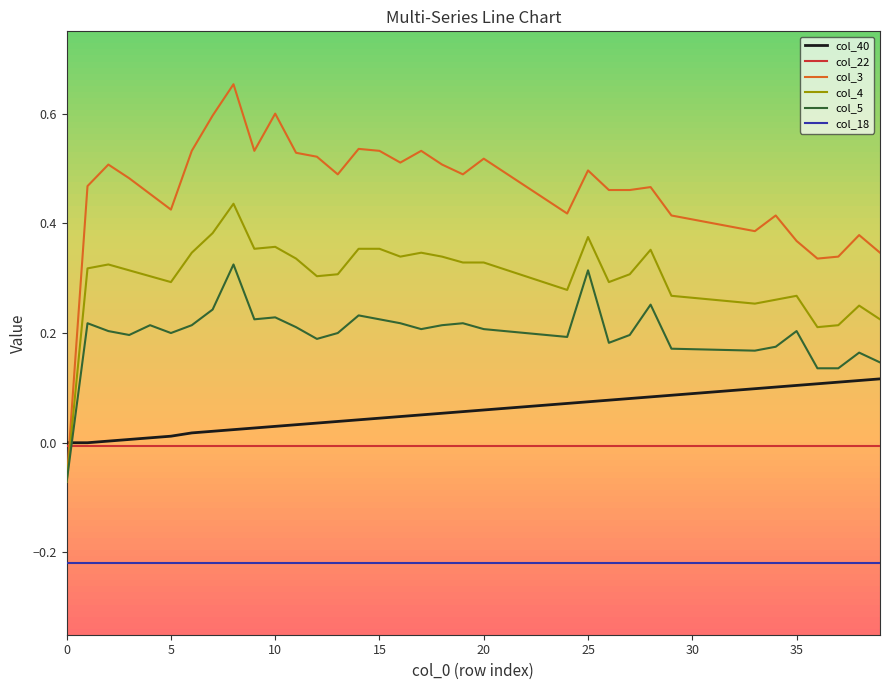

True or false: col_40 and col_3 intersect in this chart.

True